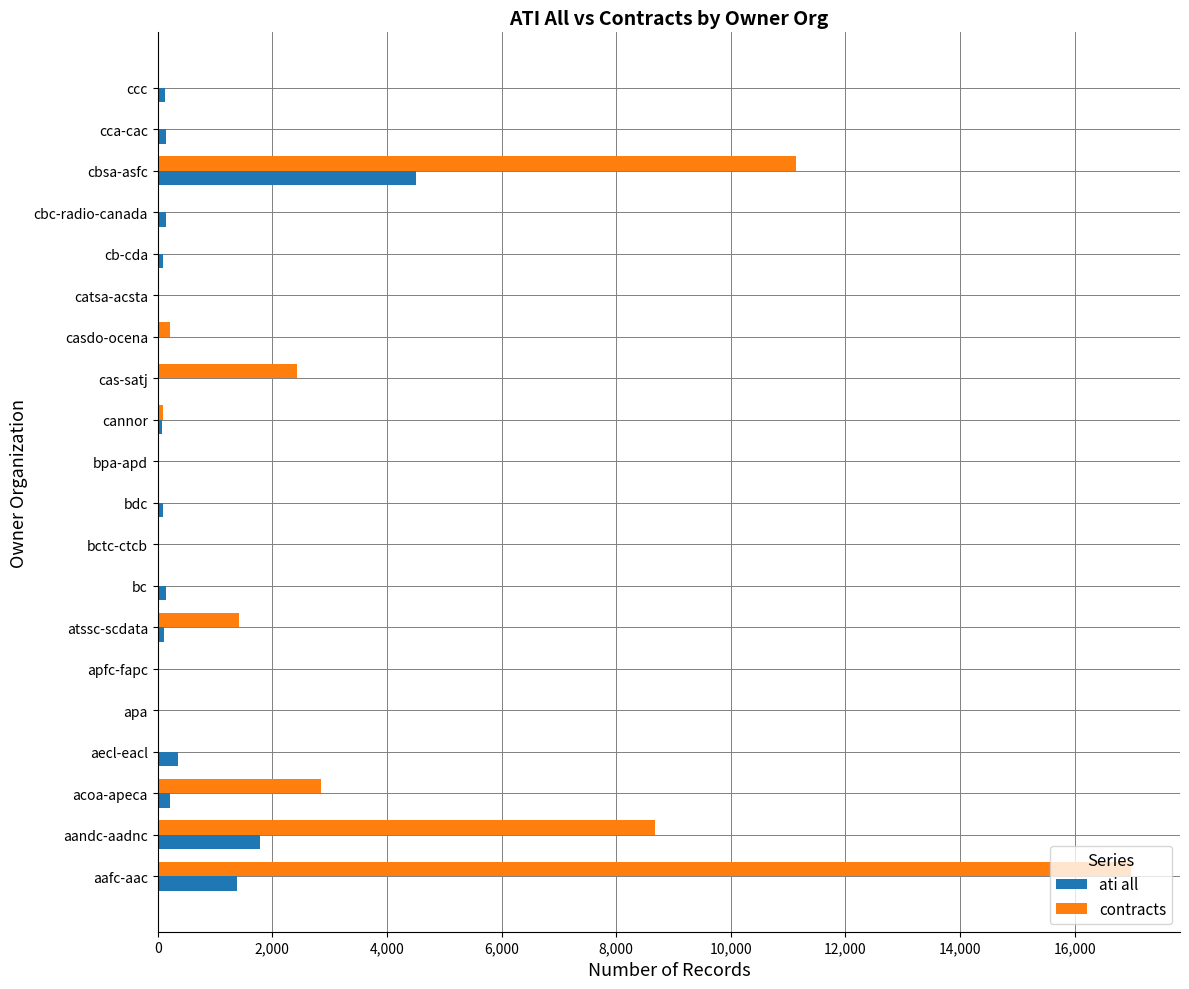

True or false: contracts has a value of 0 at ccc.

True